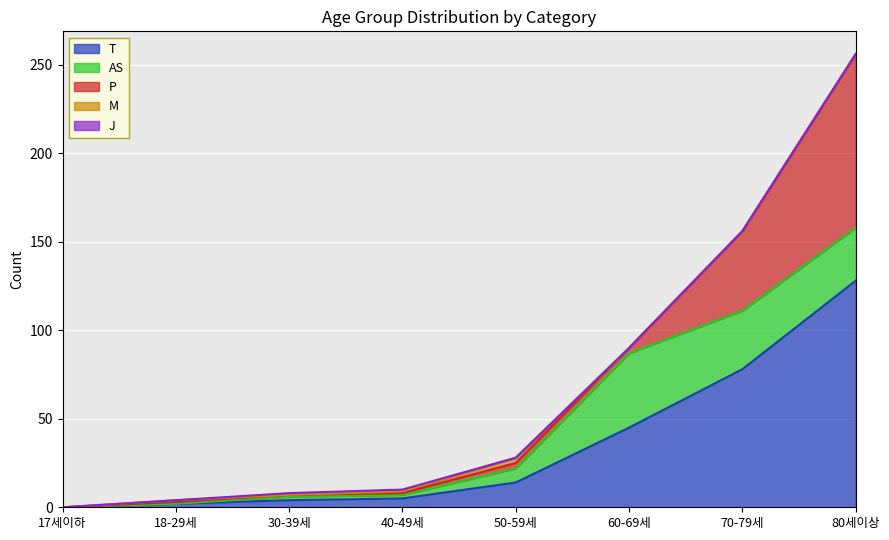

What is the sum of the AS values at 70-79세 and 17세이하?

33